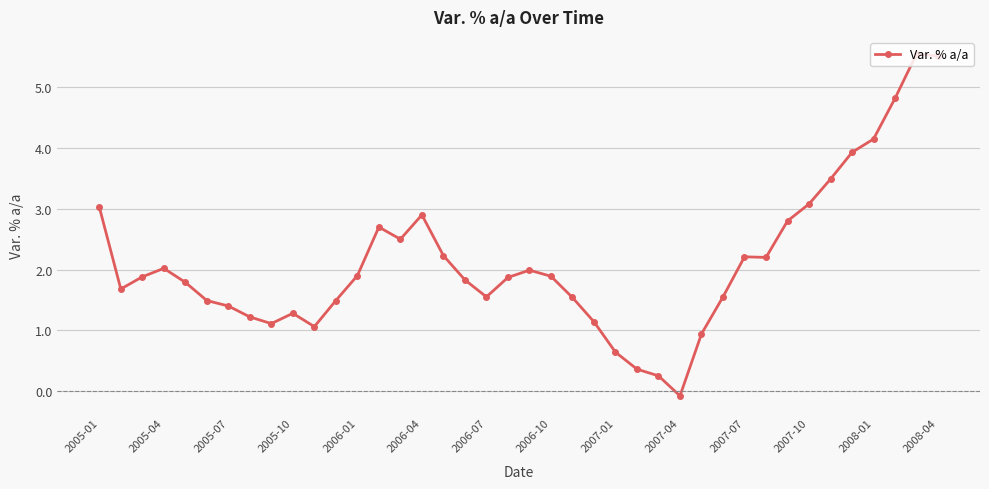

What is the difference between the maximum and minimum values?

5.6